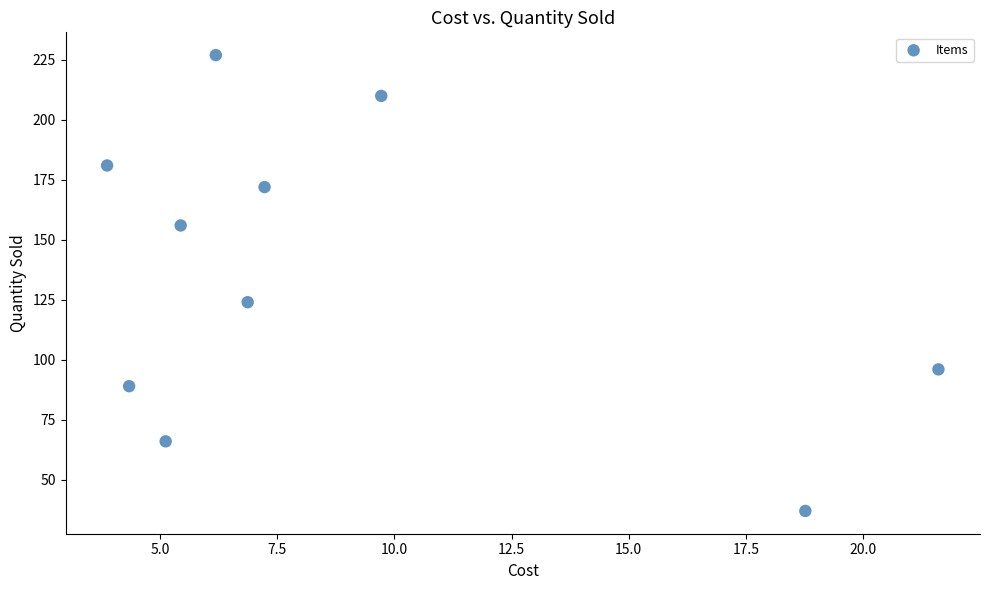

What is the range of Y values (max minus min)?

190